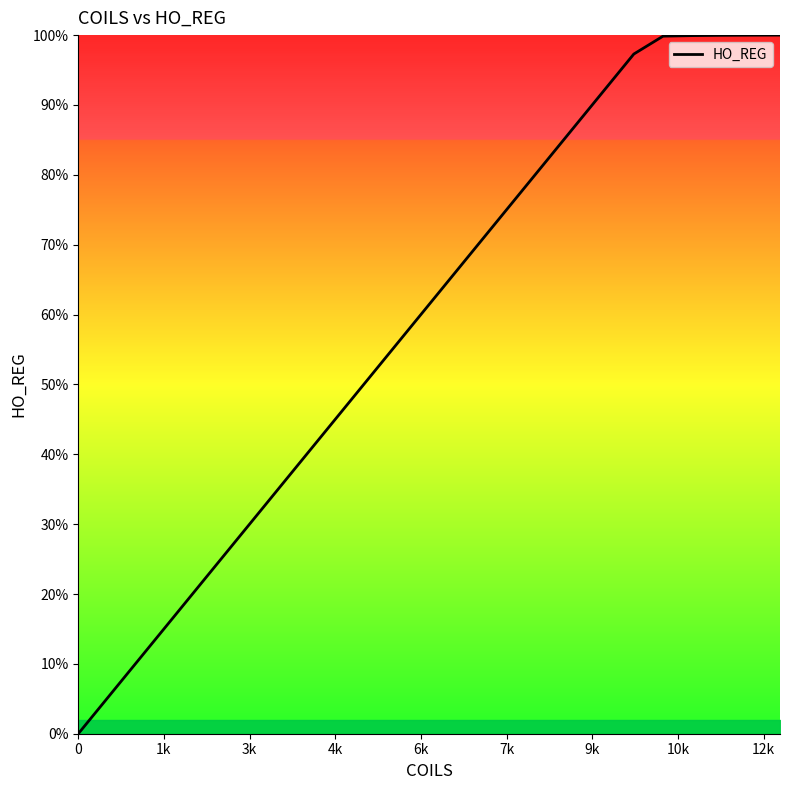

What is the difference between the maximum and minimum values?

100.0